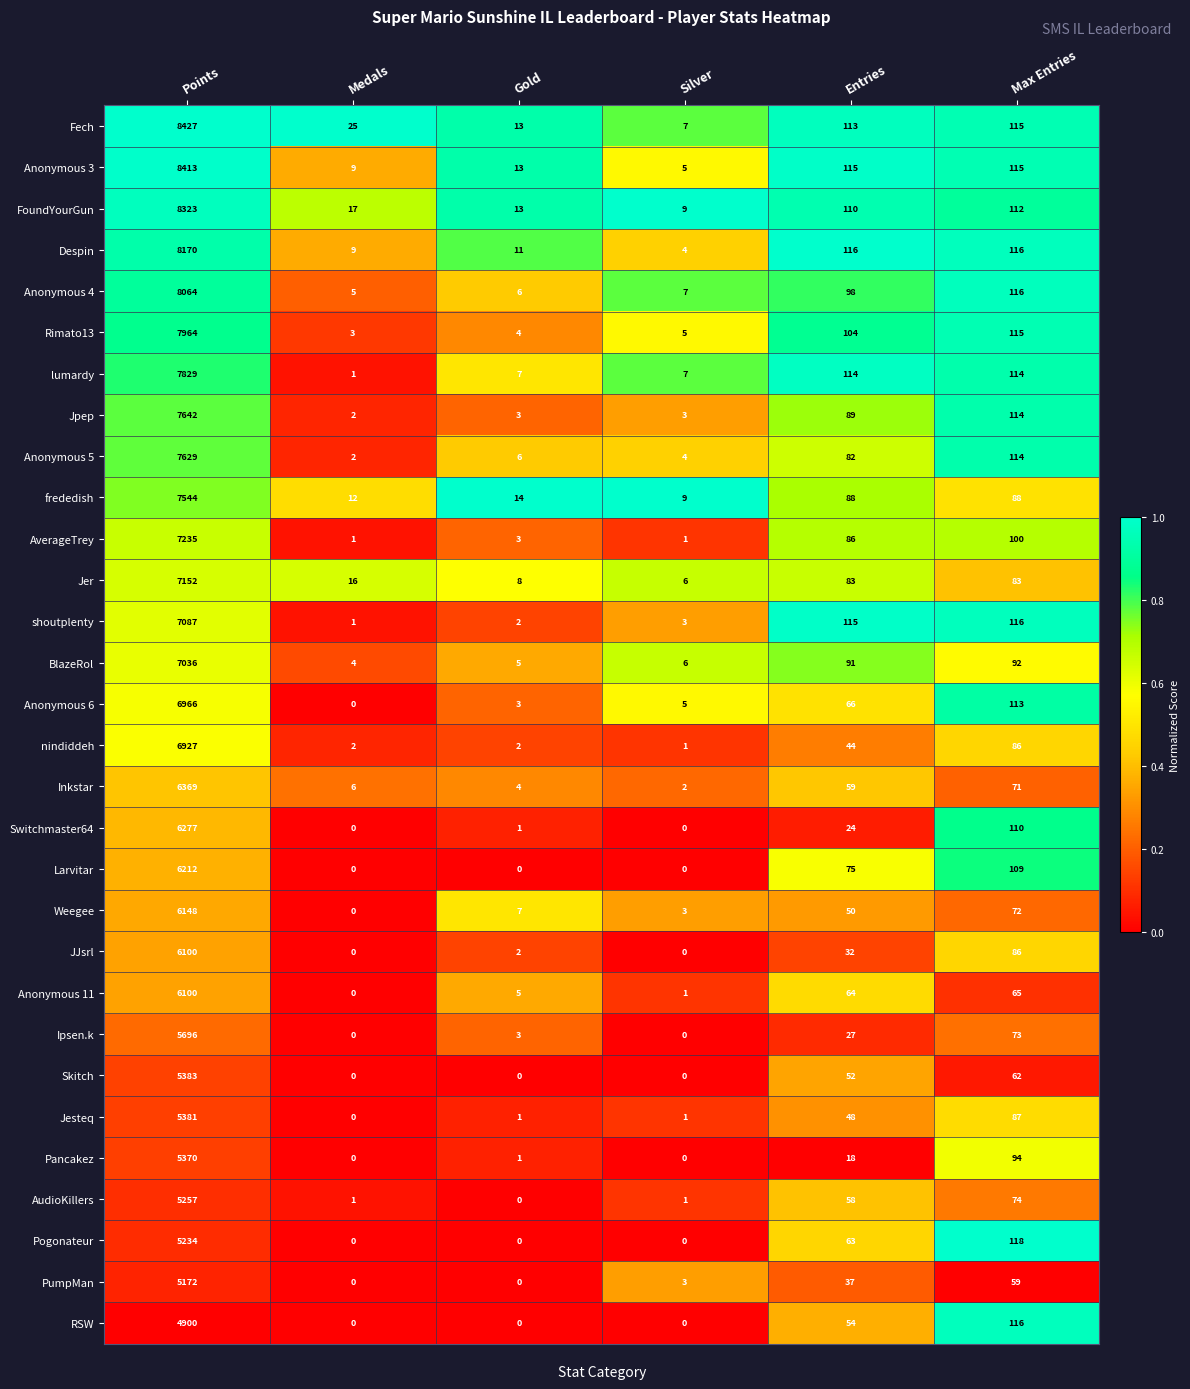

What is the spread (max minus min) of values at Gold?

14